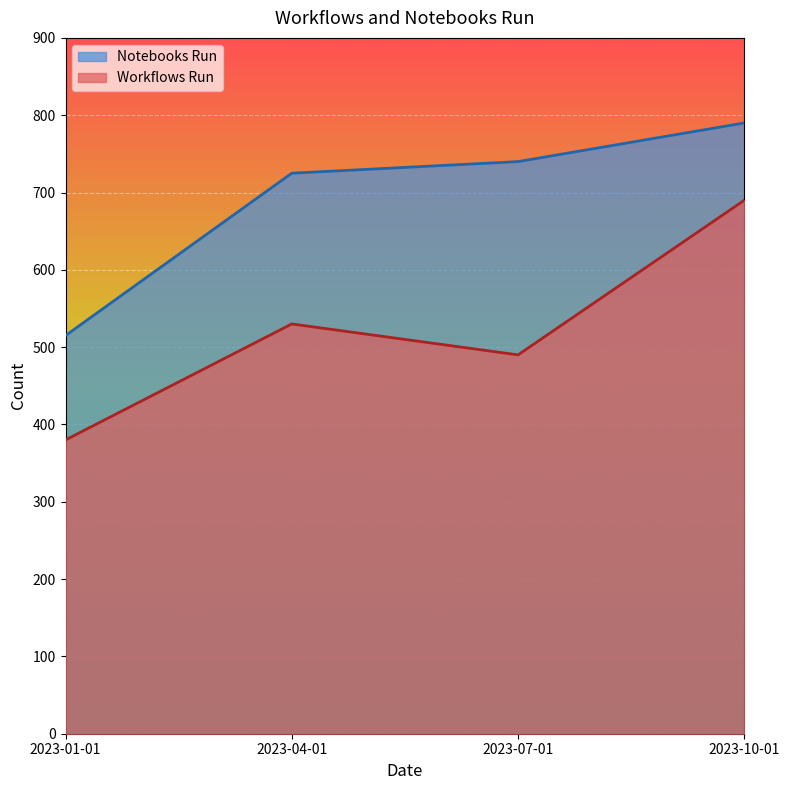

What is the label of the 2nd point from the right?

2023-07-01